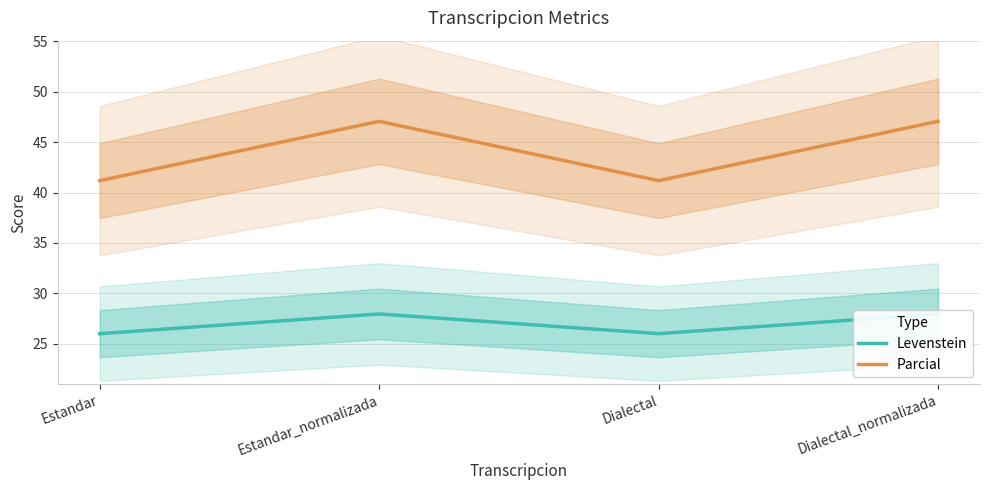

What position from the left is Estandar_normalizada?

2